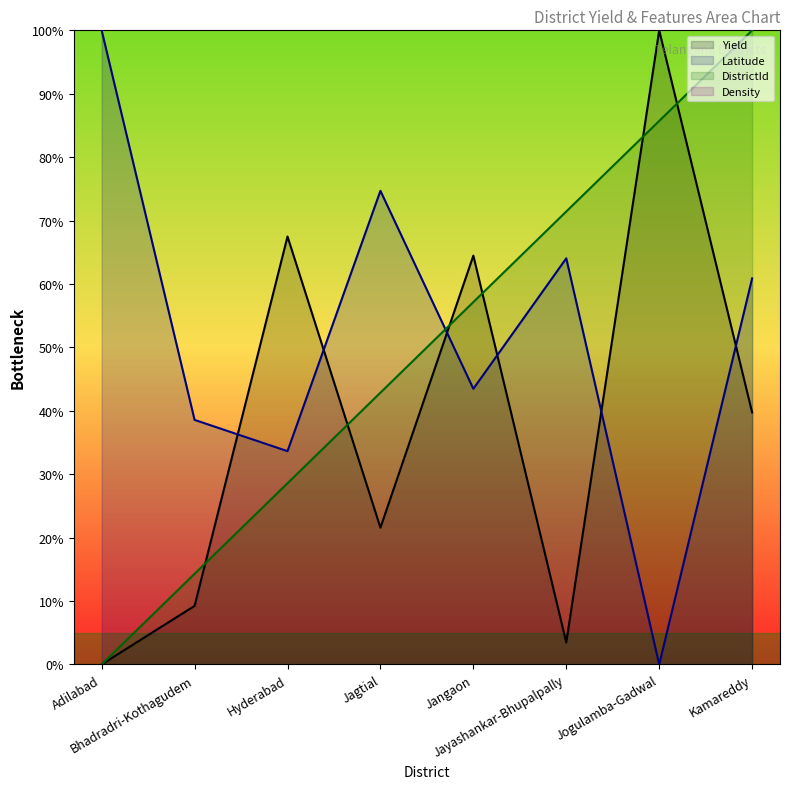

Which series ends up on top after the final intersection of DistrictId and Latitude?

DistrictId